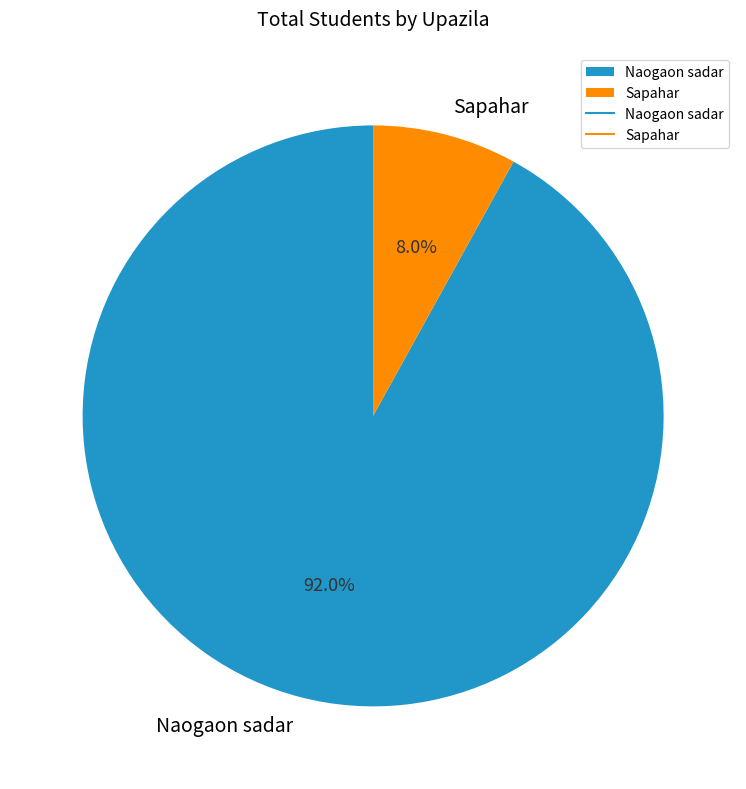

What is the total percentage of Naogaon sadar and Sapahar?

100.0%